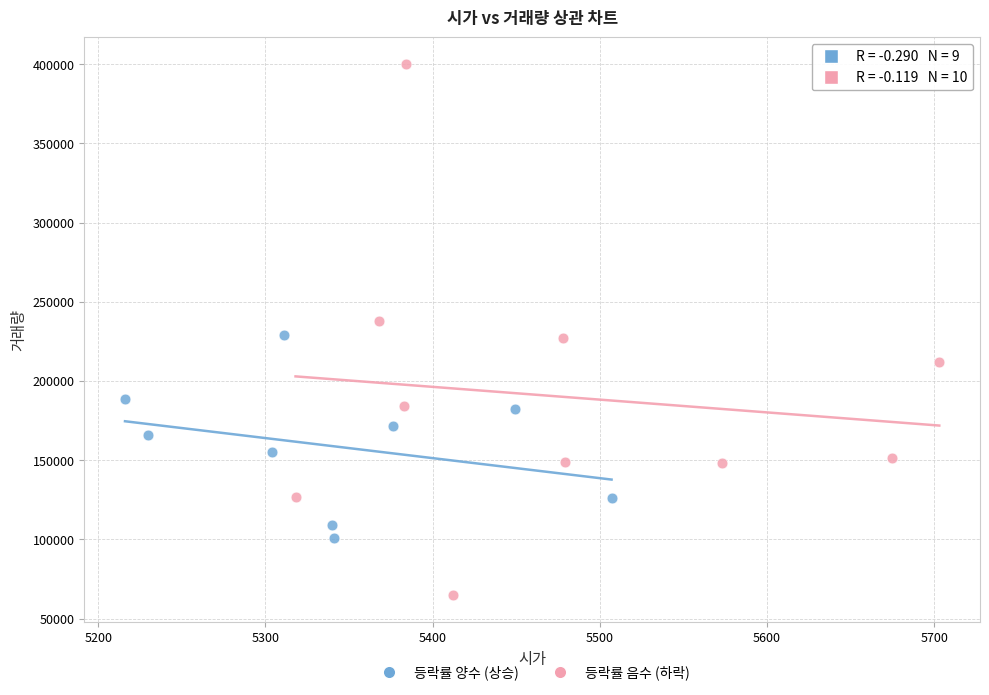

Which series reaches the maximum Y coordinate?

등락률 음수 (하락)